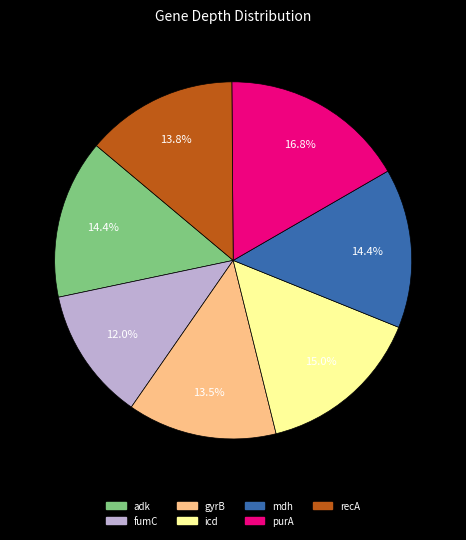

Approximately how many times larger is the value at fumC compared to gyrB?

0.9